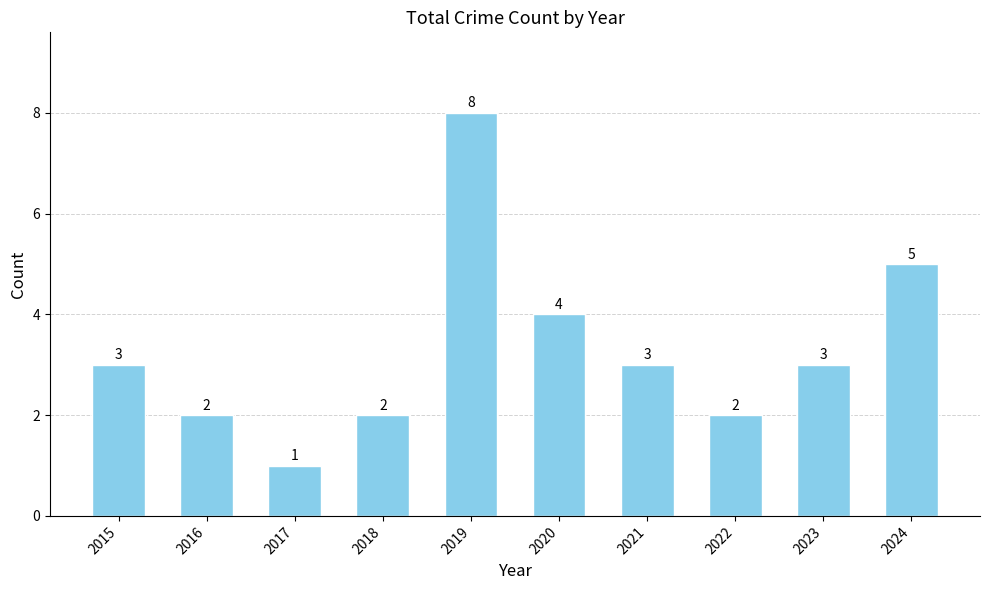

How many values are between 2 and 4?

7